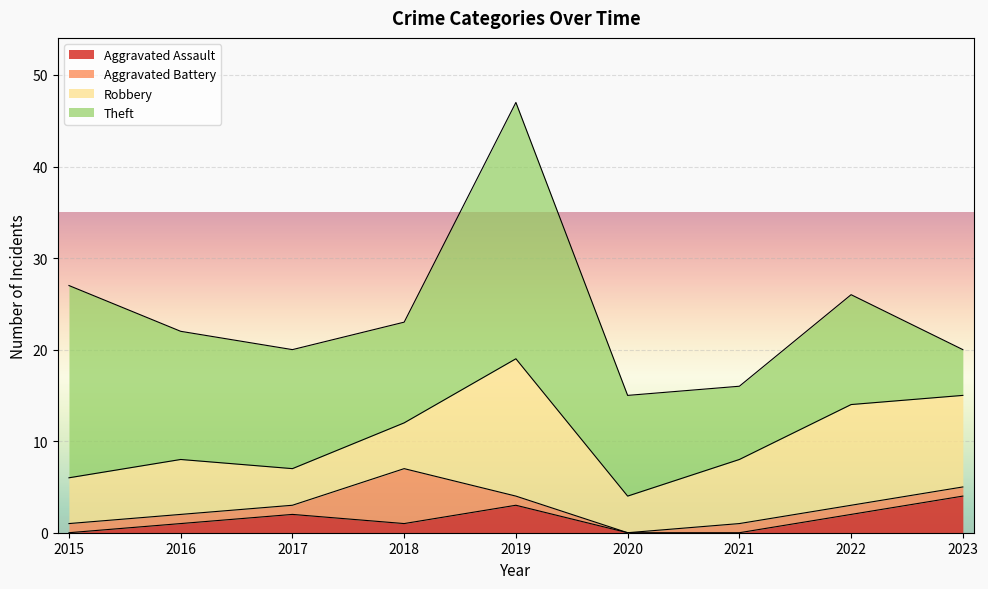

How many values in the Theft series exceed 12?

4